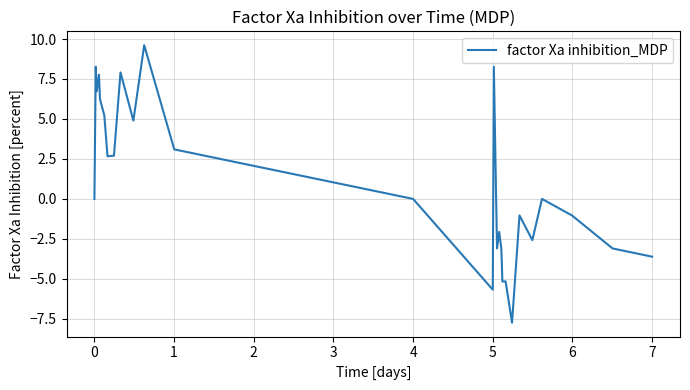

What is the difference between the maximum and minimum values?

17.4